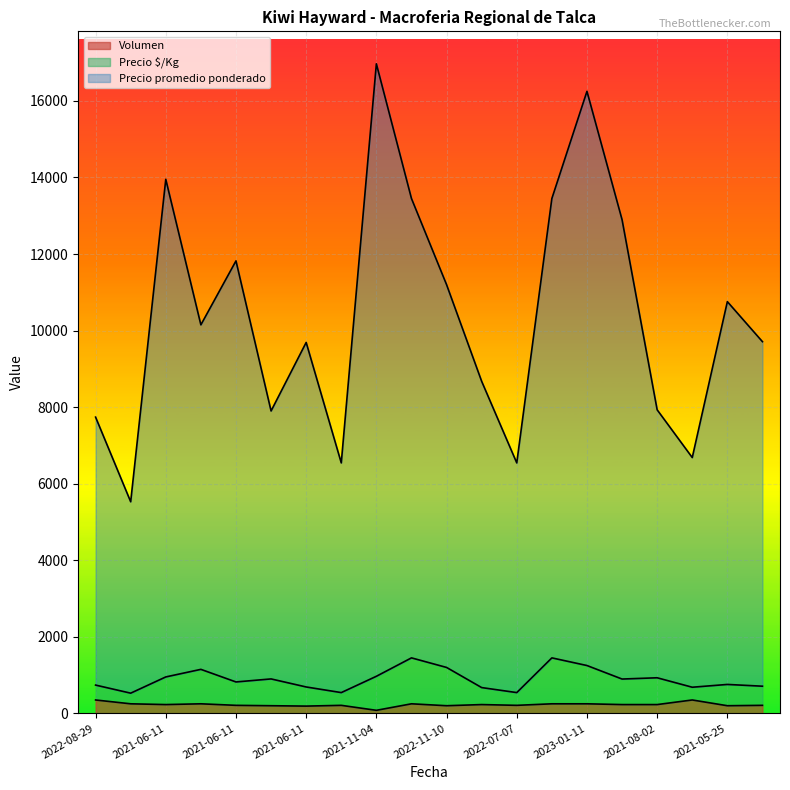

What is the difference between the maximum and minimum values in the Precio promedio ponderado series?

11441